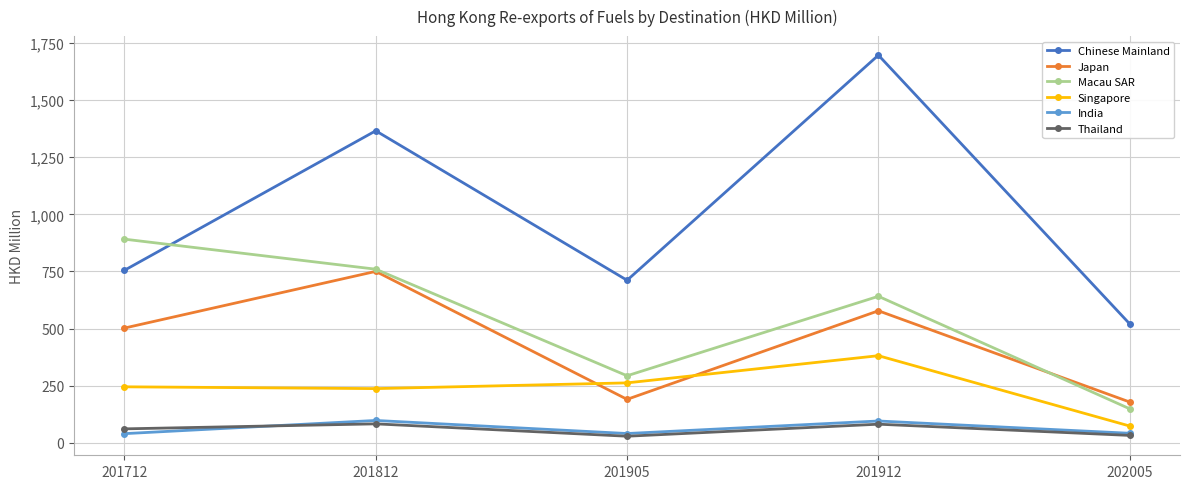

What is the difference between the highest and lowest values at 201912?

1614.3